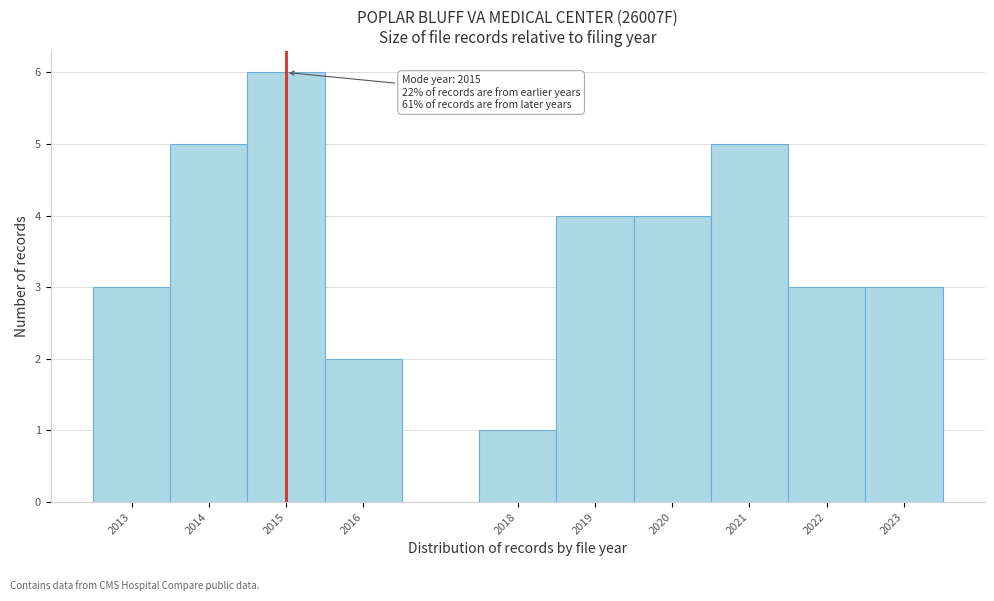

Over which range of the x-axis is the bar tallest?

2014.5 to 2015.5